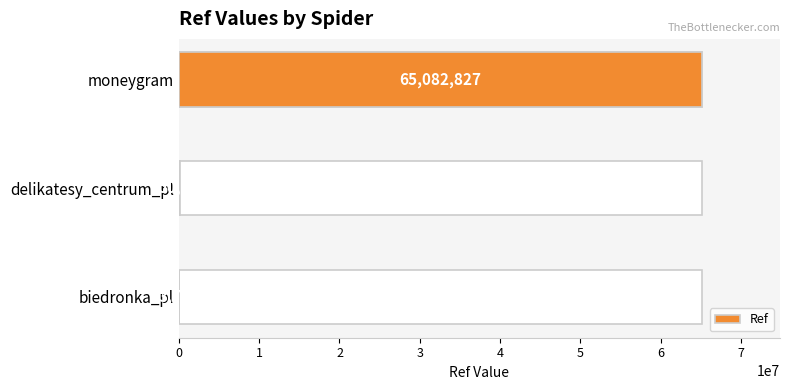

Rank the categories by value from highest to lowest.

moneygram, delikatesy_centrum_pl, biedronka_pl